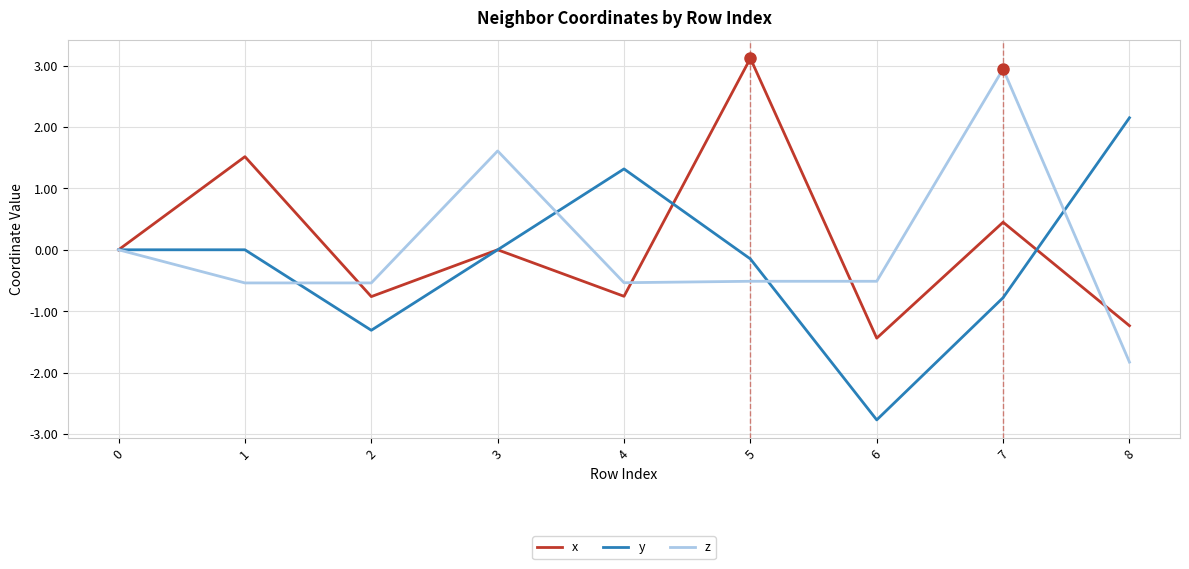

True or false: y has a value of -2.7 at 0.

False